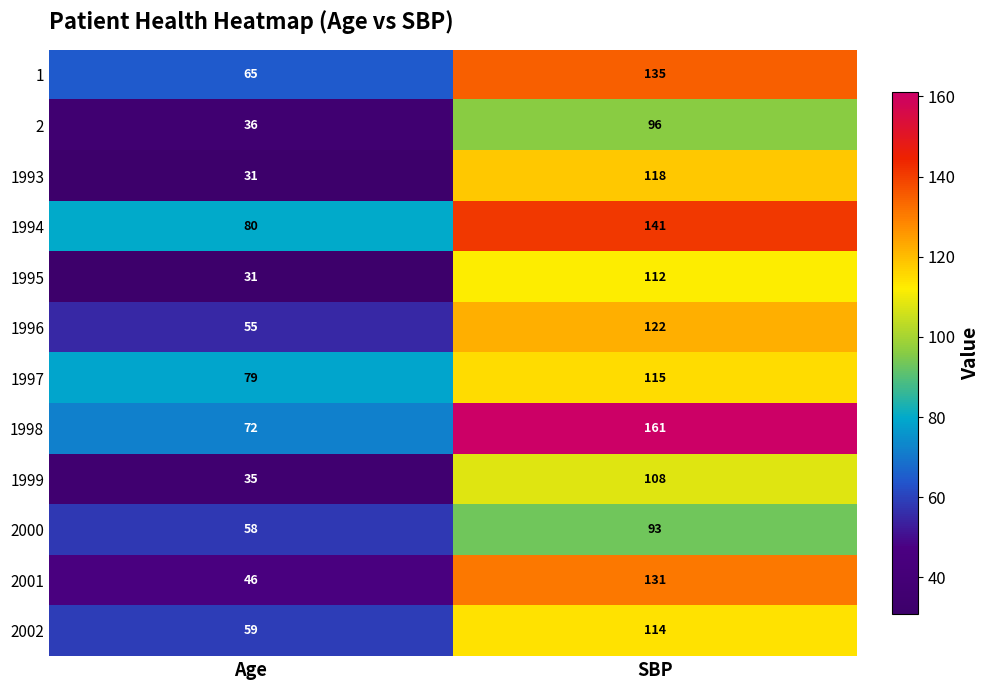

At which label is 1998 closest to 116?

Age